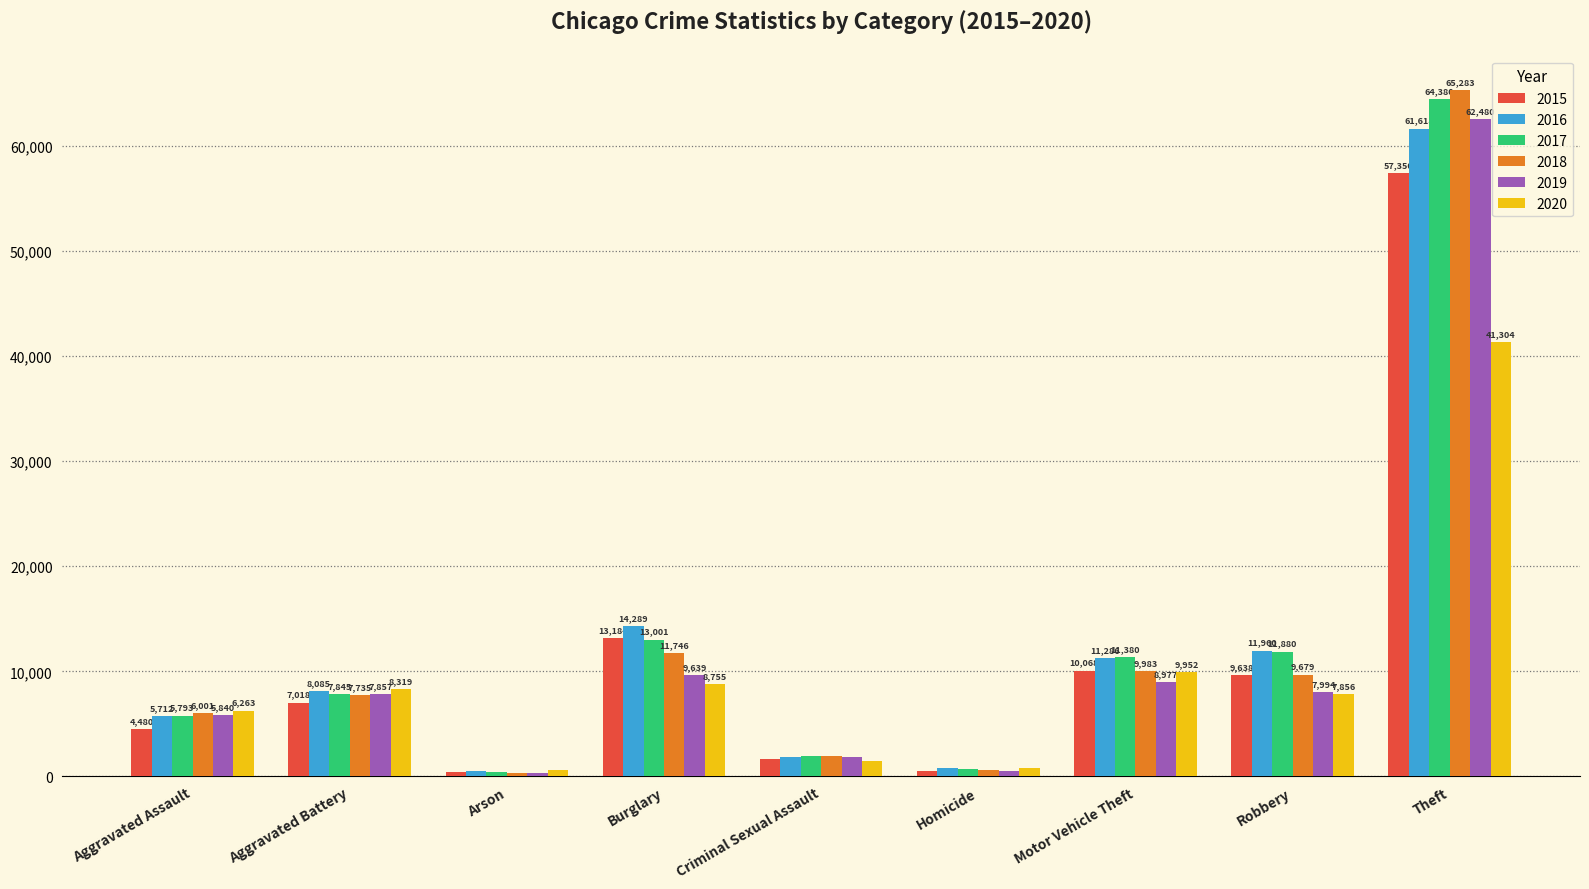

What position from the left is Burglary?

4